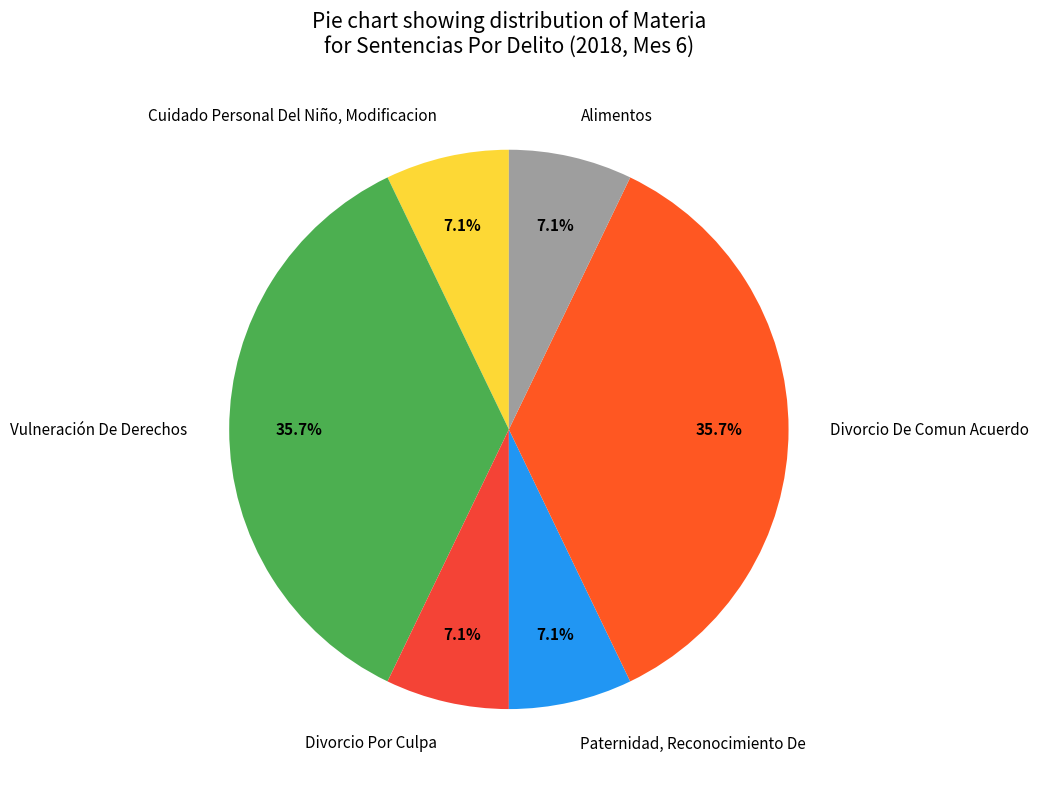

Is there any slice that represents more than half of the pie?

No